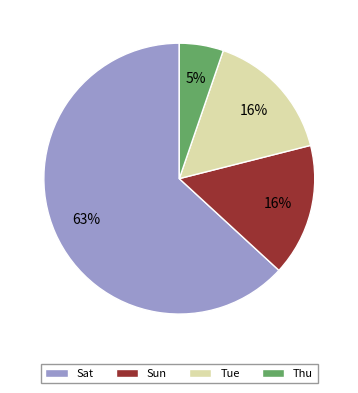

Count the number of slices in the pie.

4